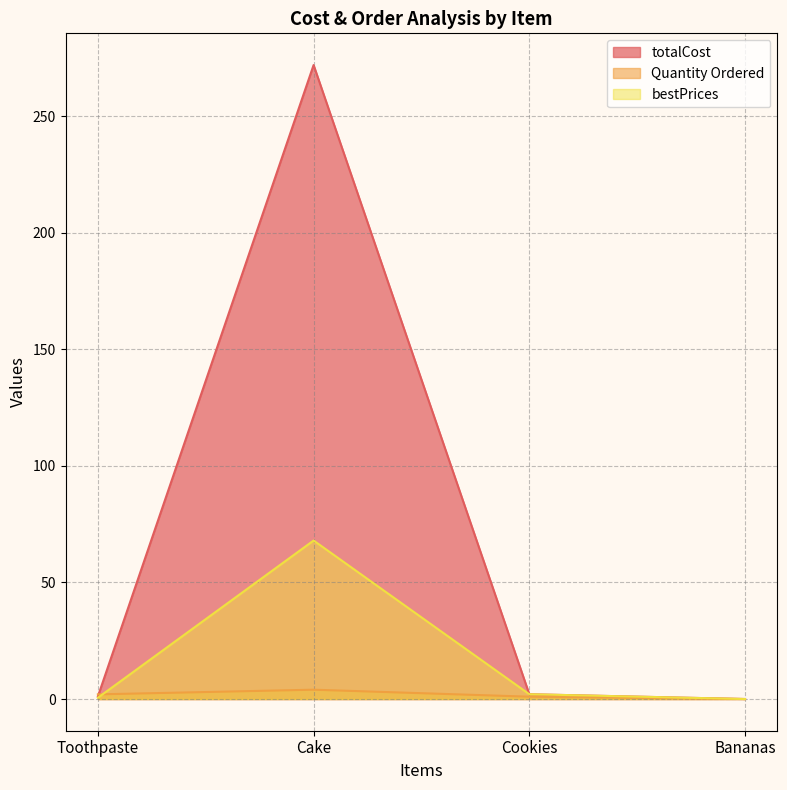

Is it true that bestPrices equals 68.0 at Cake?

True